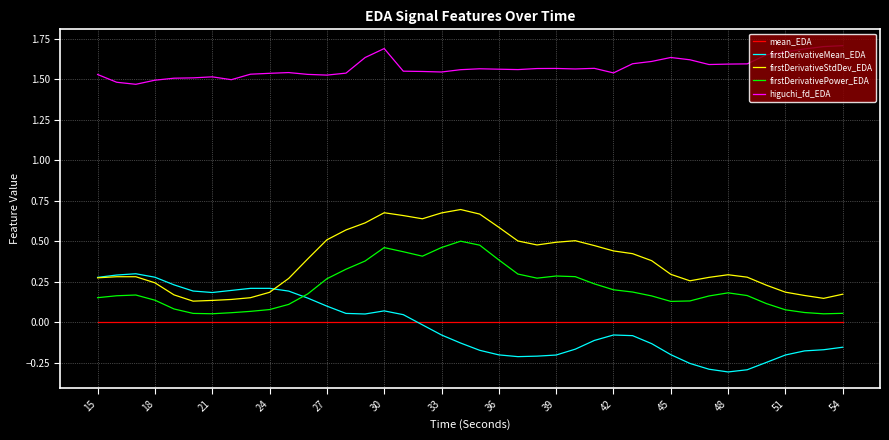

True or false: firstDerivativeStdDev_EDA and mean_EDA intersect in this chart.

False